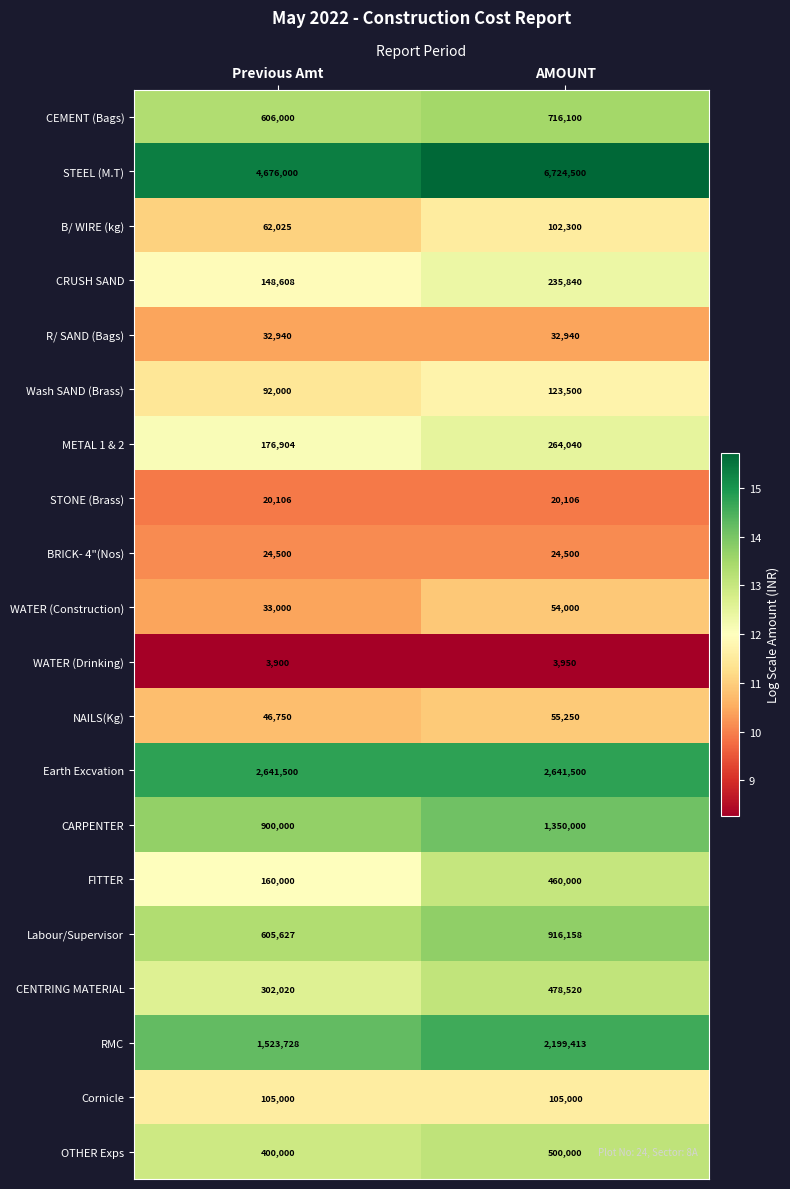

At which category does the chart reach its minimum across all series?

Previous Amt